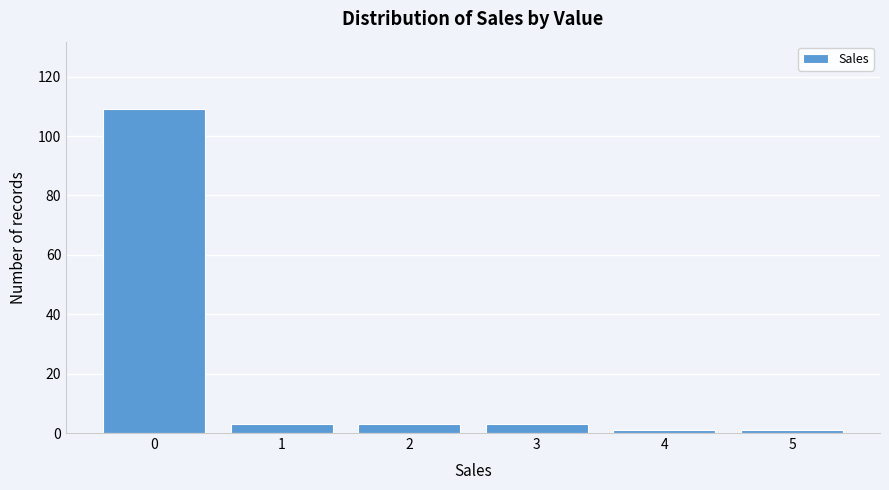

Reading left to right, what are all the values shown in this chart?

0=109	1=3	2=3	3=3	4=1	5=1